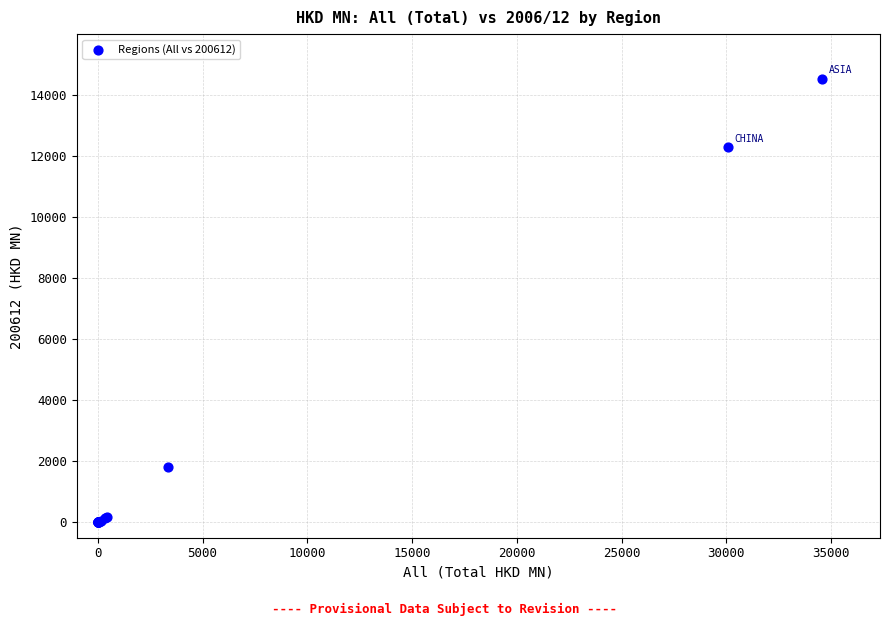

What Y value in the scatter plot is closest to 7269?

12282.0